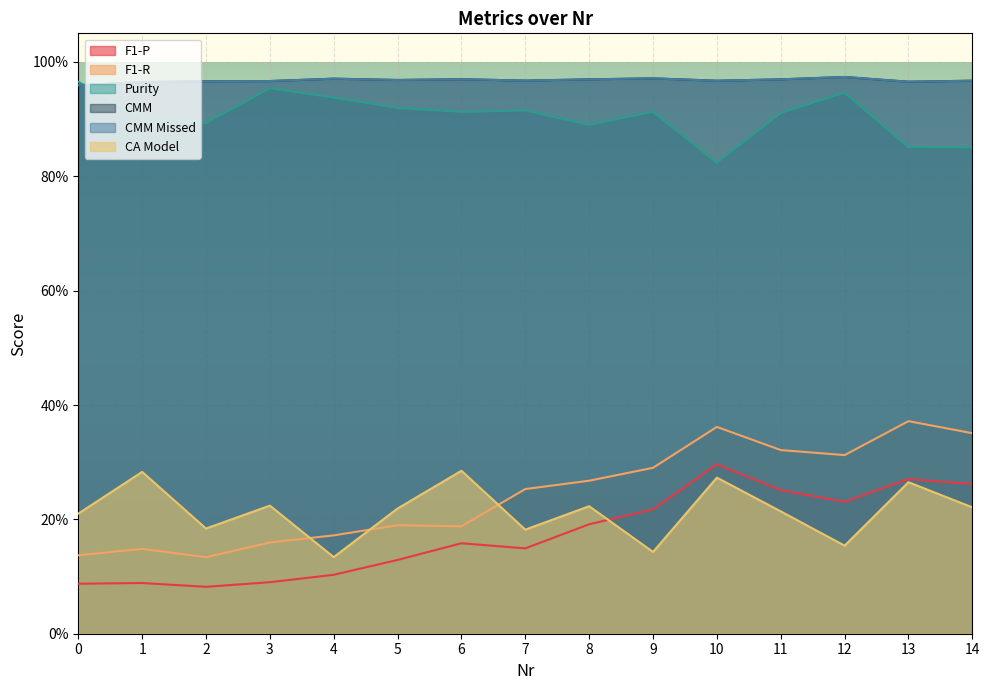

How many categories are shown in the chart?

15